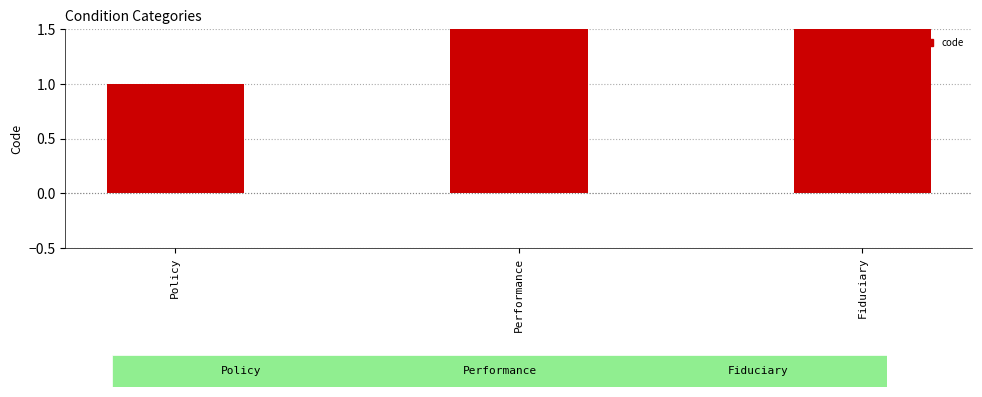

Is it true that the value at Performance is 1?

False